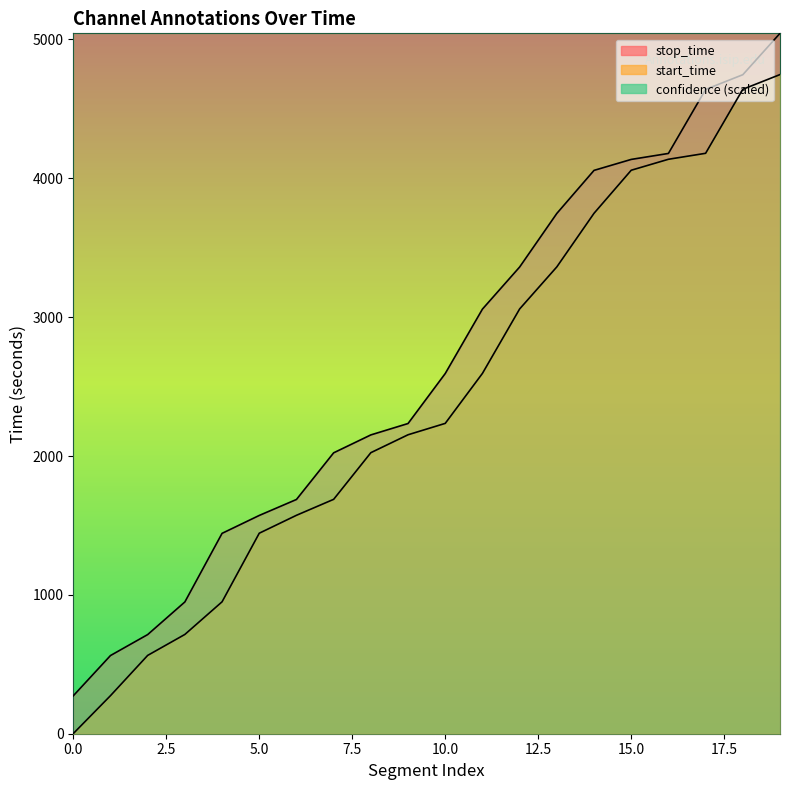

How many values in the start_time series exceed 2235?

9